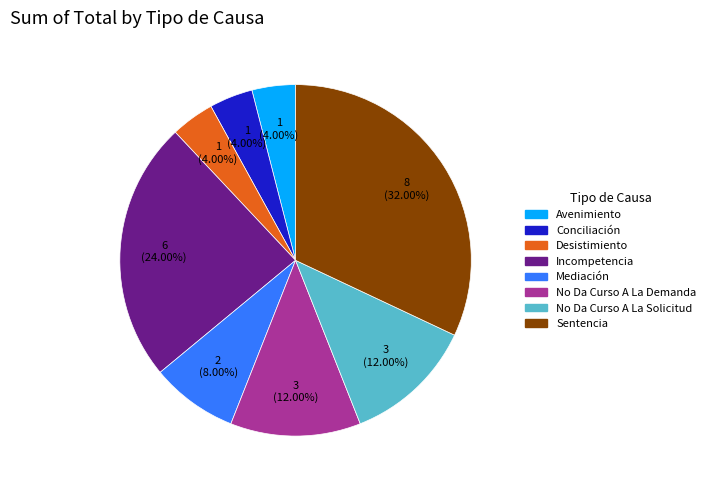

Is the sum of Sentencia and Conciliación greater than half?

No